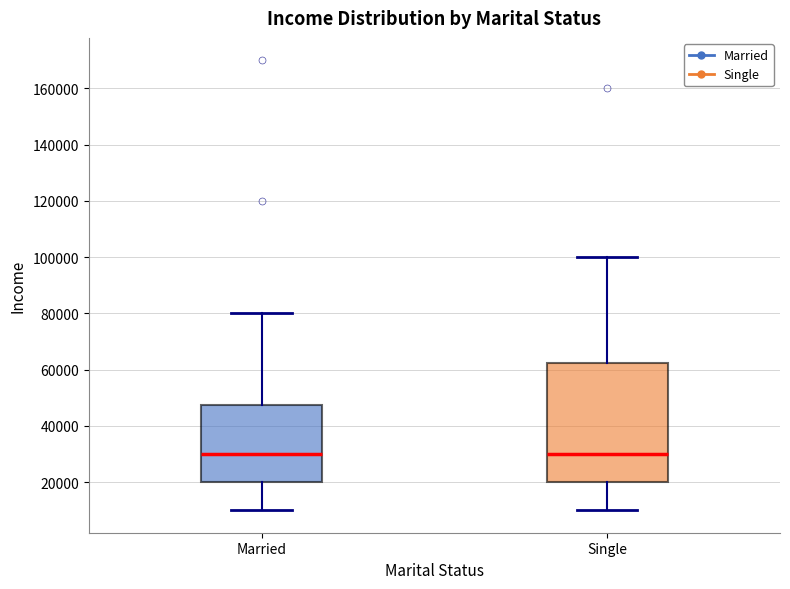

Which box is the tallest, from its lower edge to its upper edge?

Single